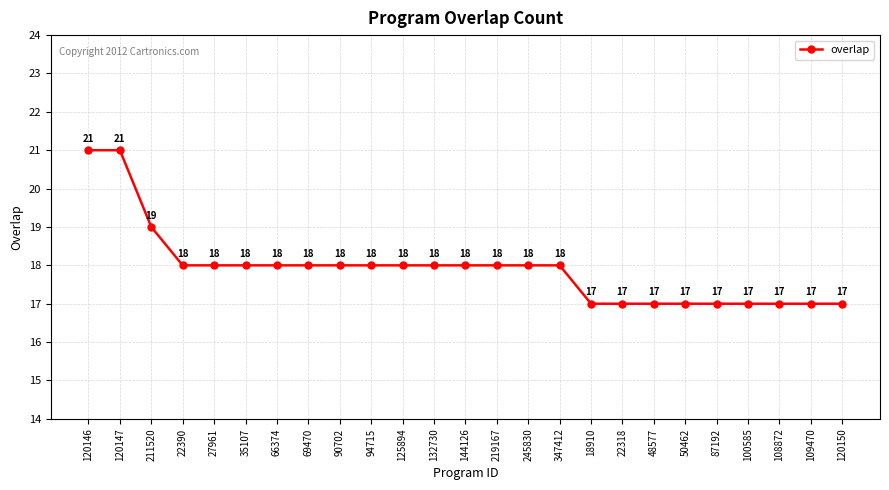

The value at 22318 is 17. True or false?

True